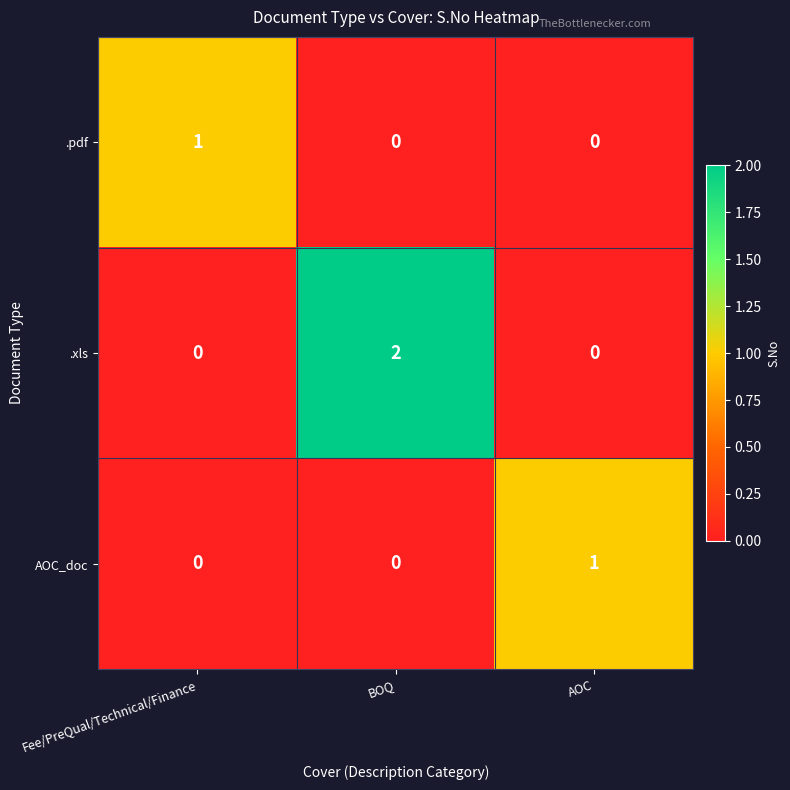

Which series has the largest total across all categories?

.xls